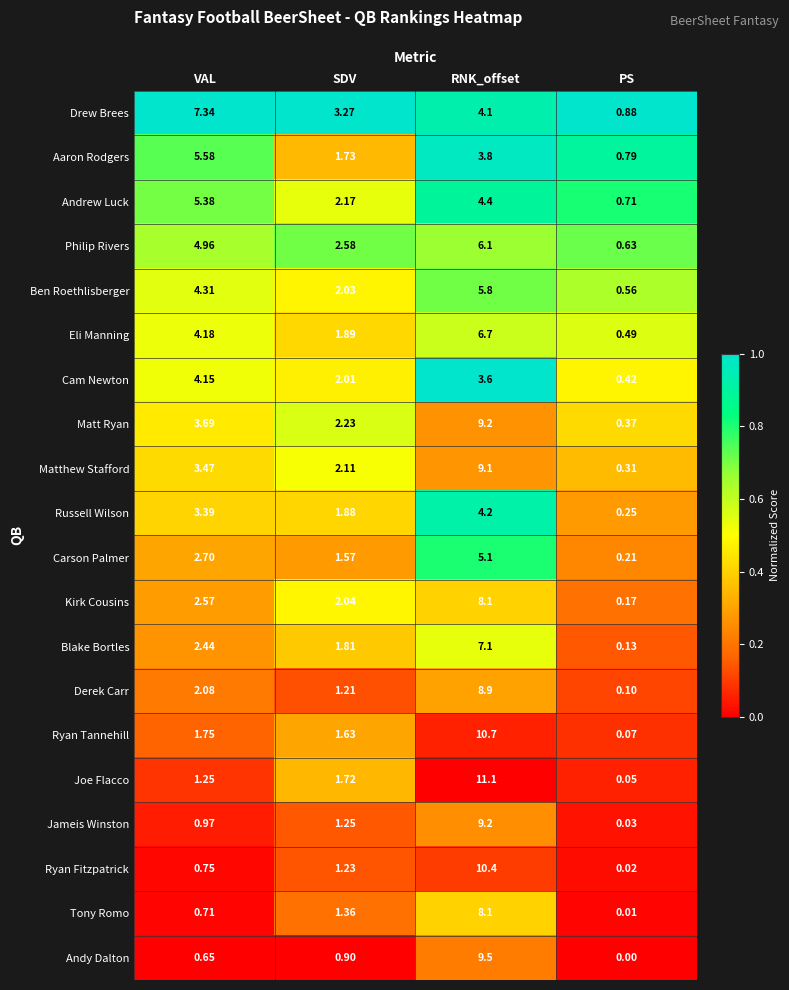

At how many categories does at least one series exceed 0?

4